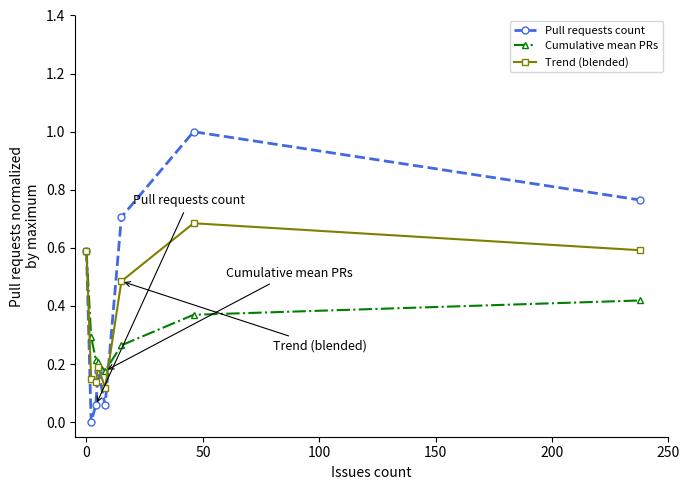

What is the highest value of the Pull requests count series?

1.0